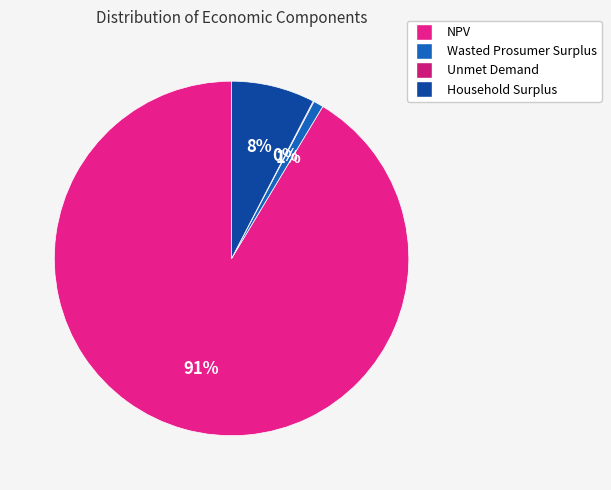

To the nearest percent, what portion does Wasted Prosumer Surplus represent?

1%